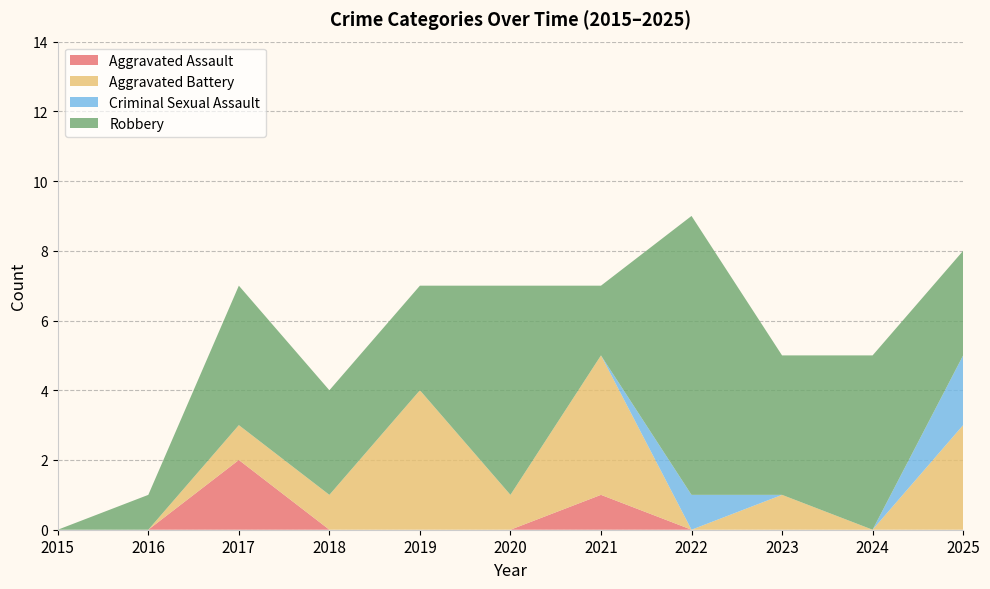

Is it true that Aggravated Assault equals 0 at 2015?

True